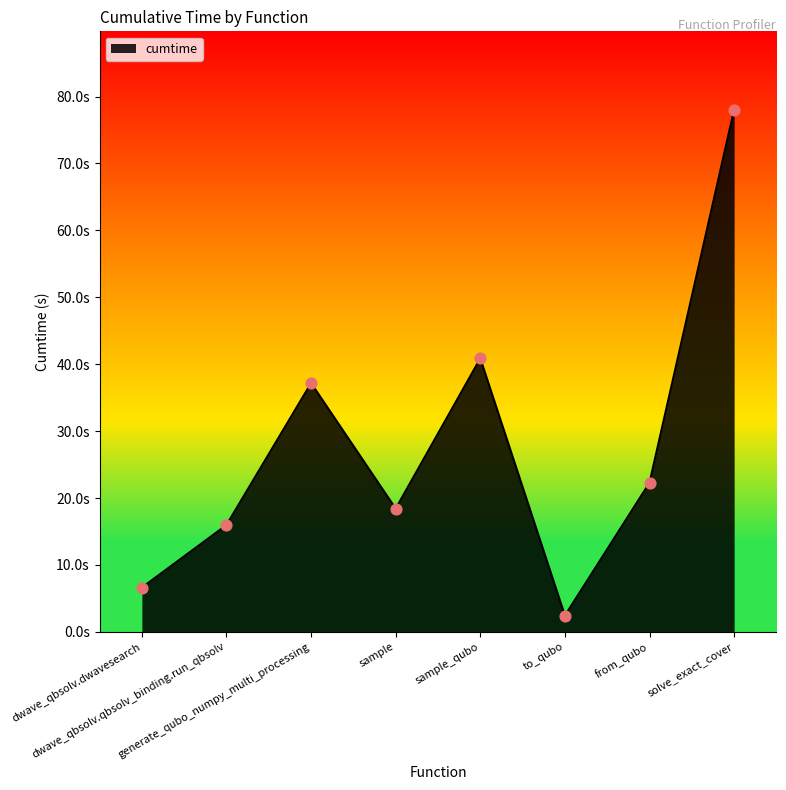

Does the chart have visible grid lines?

No